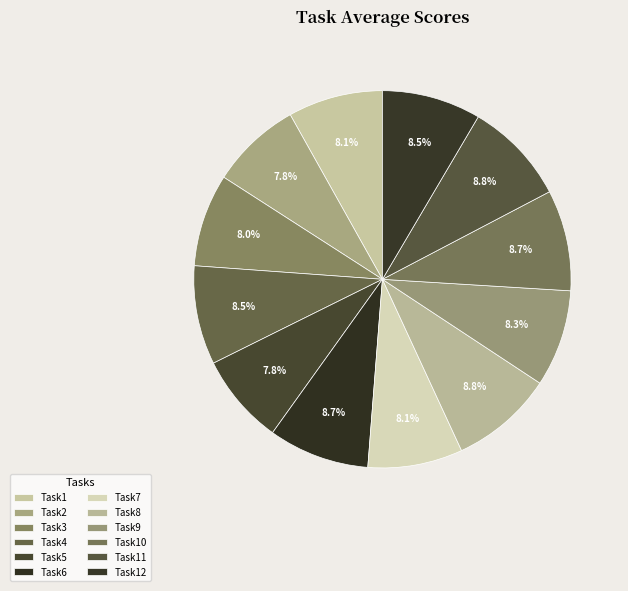

To the nearest percent, what is the average slice percentage?

8%